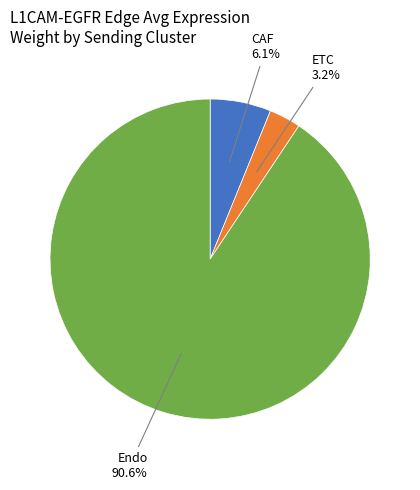

Is there any slice that represents more than half of the pie?

Yes